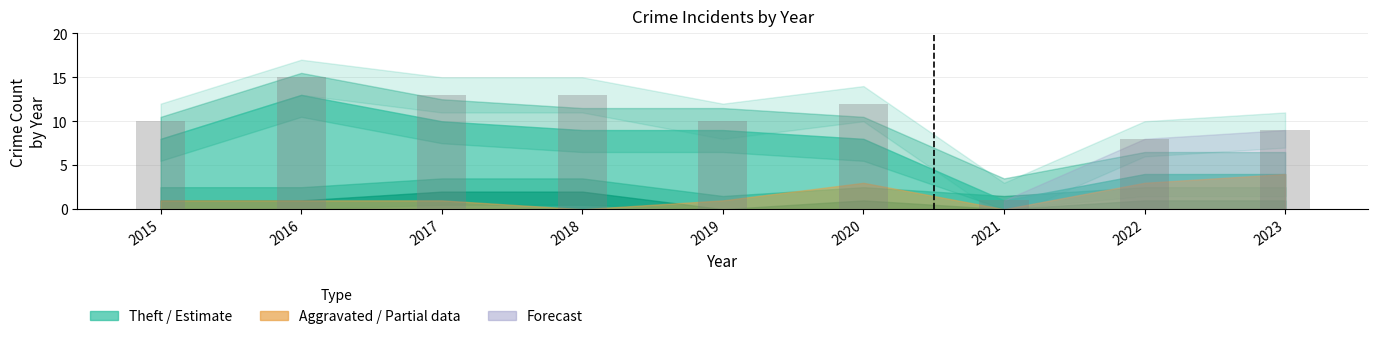

What is the approximate value at 2018, to the nearest 5?

15